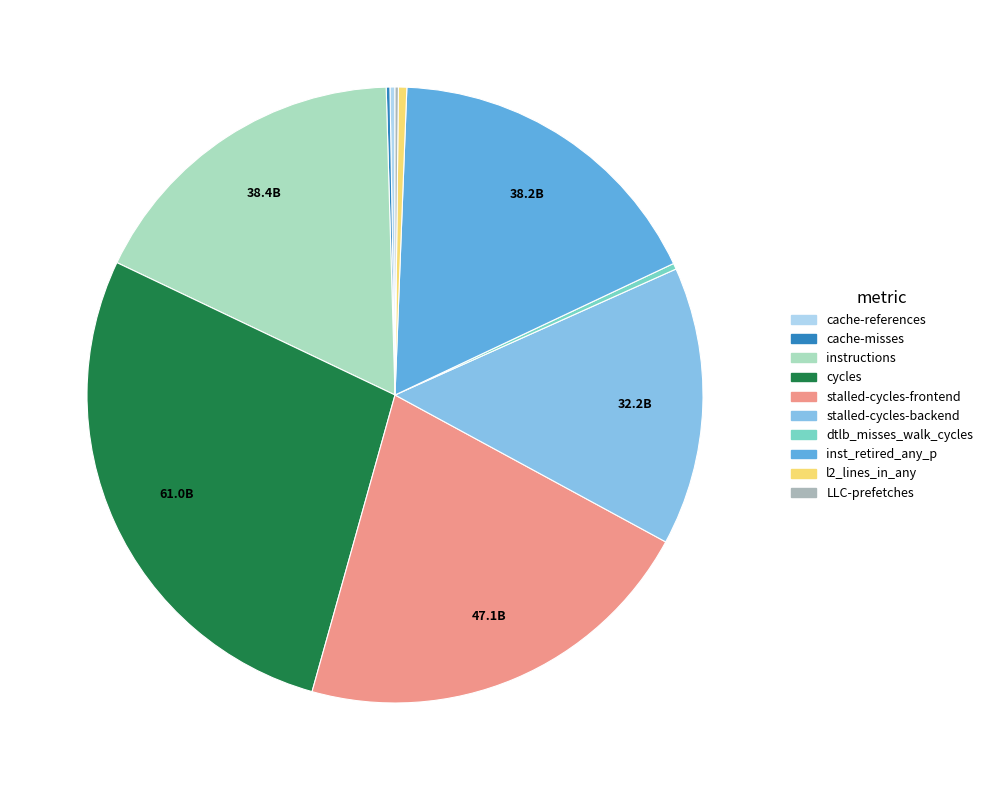

Does stalled-cycles-backend account for over 50% of the chart?

No